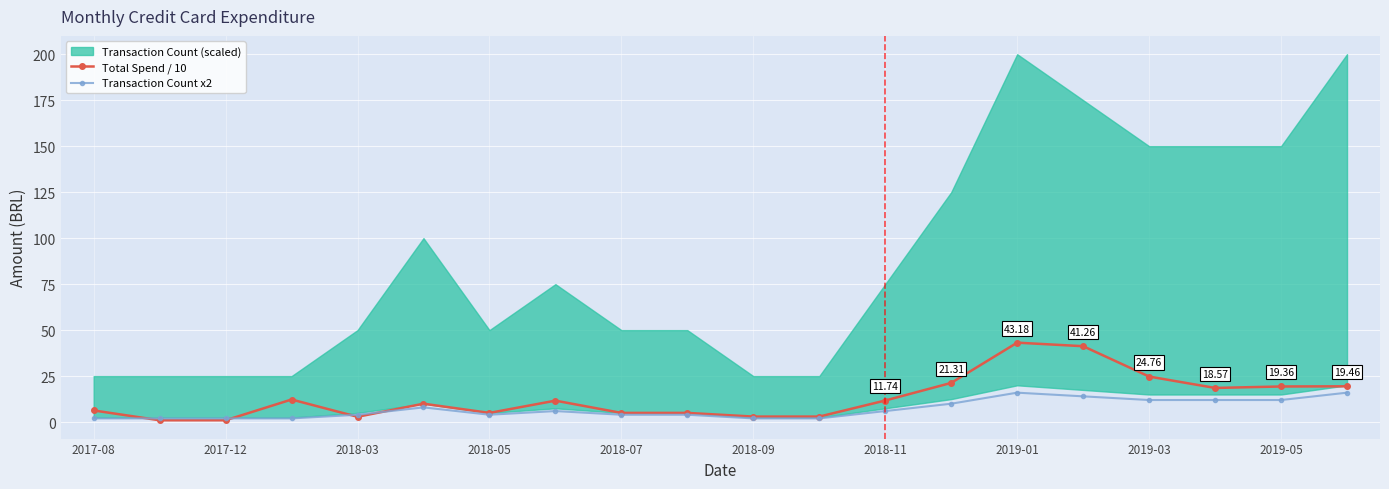

True or false: Total Spend / 10 and Transaction Count x2 intersect in this chart.

True